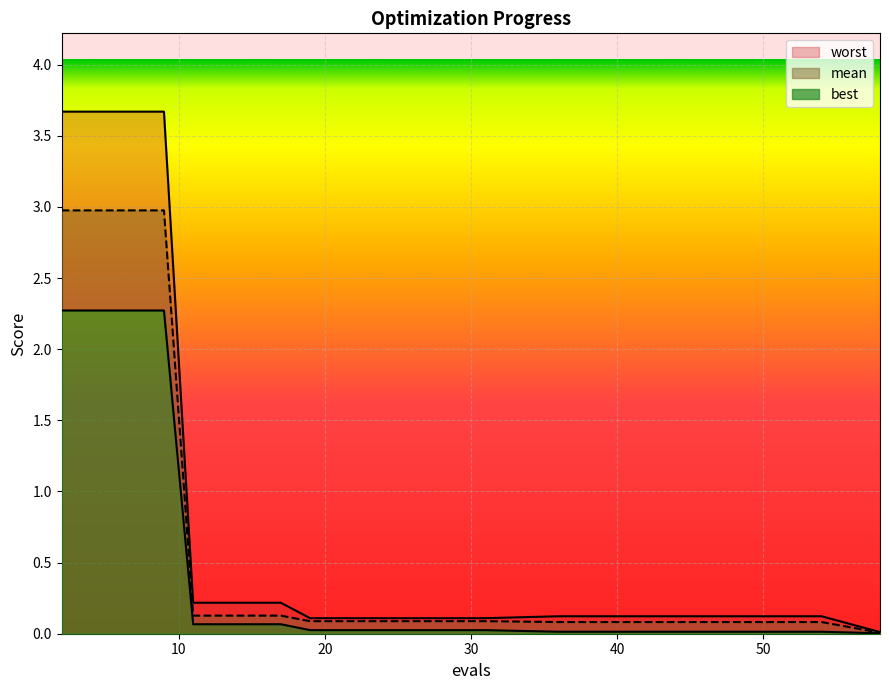

What value does the worst series have at 27?

0.1